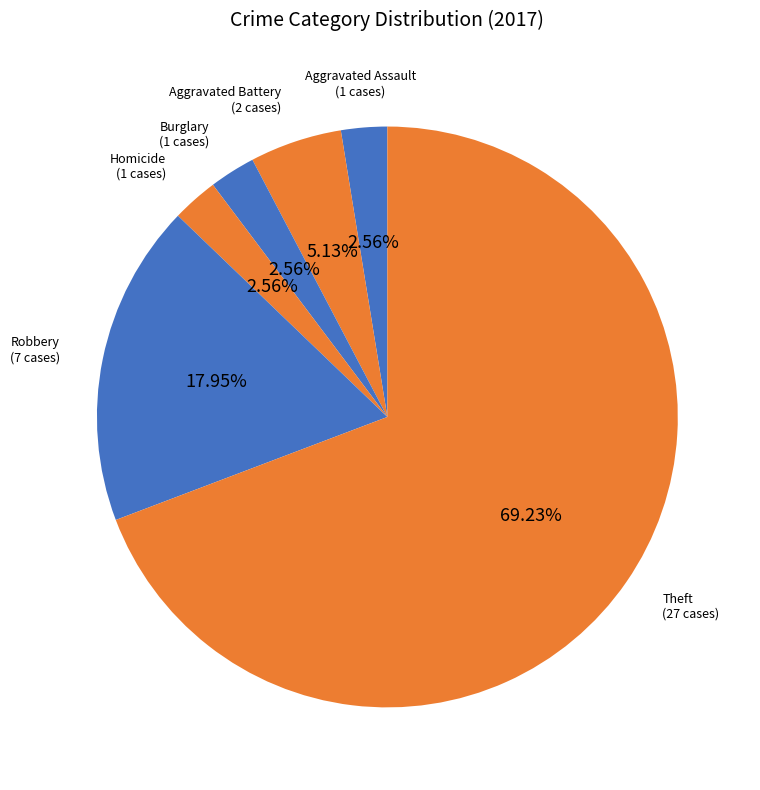

To the nearest percent, what is the difference between the largest and smallest slice percentages?

67%